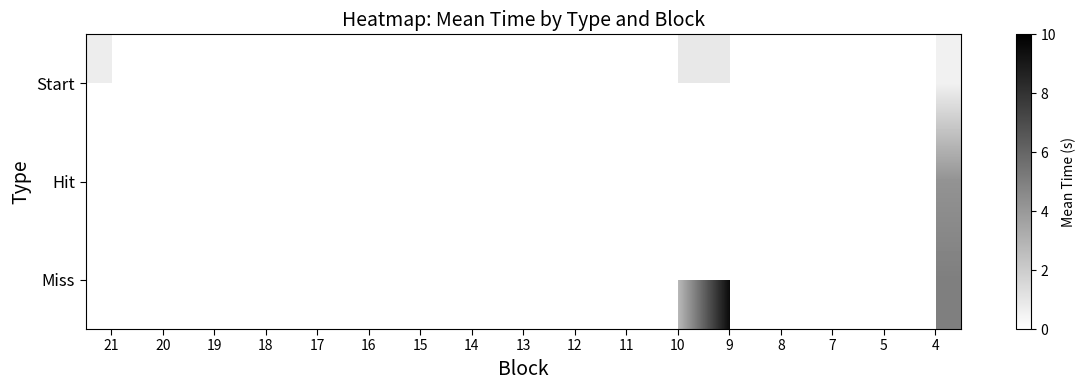

Between 10 and 9, which is larger?

9